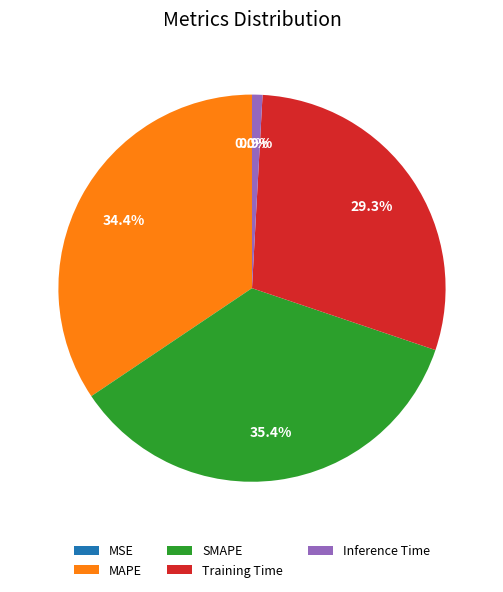

Is there any slice that represents more than half of the pie?

No